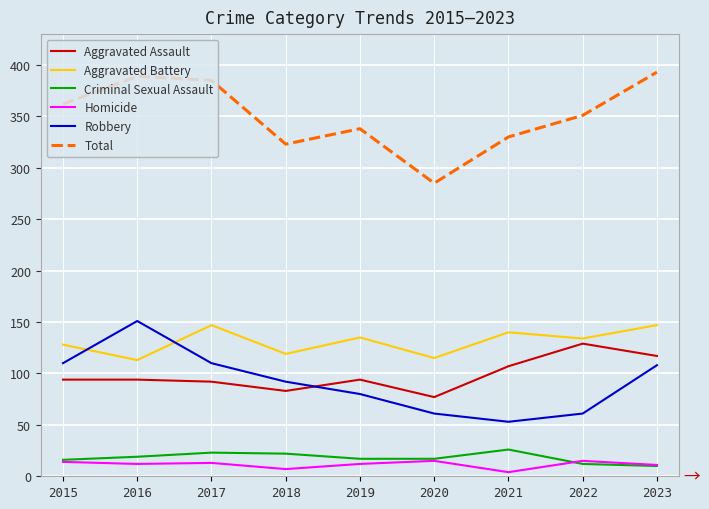

What is the maximum value for Total?

393